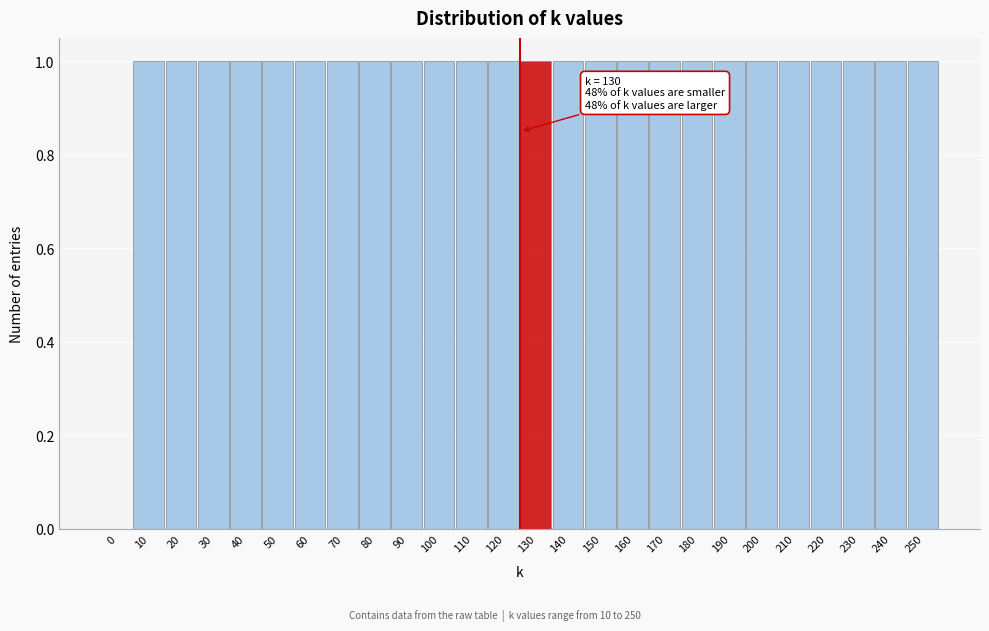

Reading left to right, list all the values displayed in this chart.

0=0	10=1	20=1	30=1	40=1	50=1	60=1	70=1	80=1	90=1	100=1	110=1	120=1	130=1	140=1	150=1	160=1	170=1	180=1	190=1	200=1	210=1	220=1	230=1	240=1	250=1